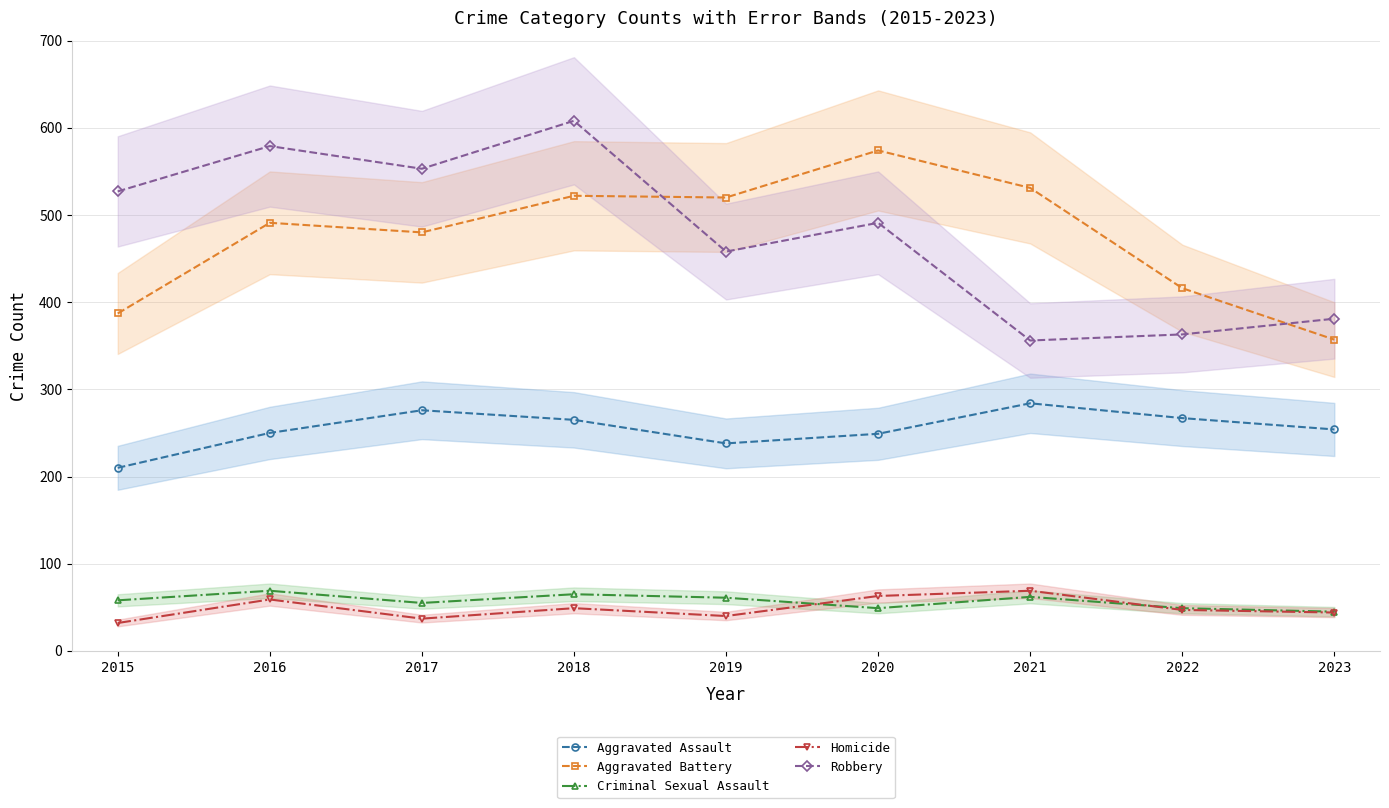

The value of Homicide at 2018 is 80. True or false?

False